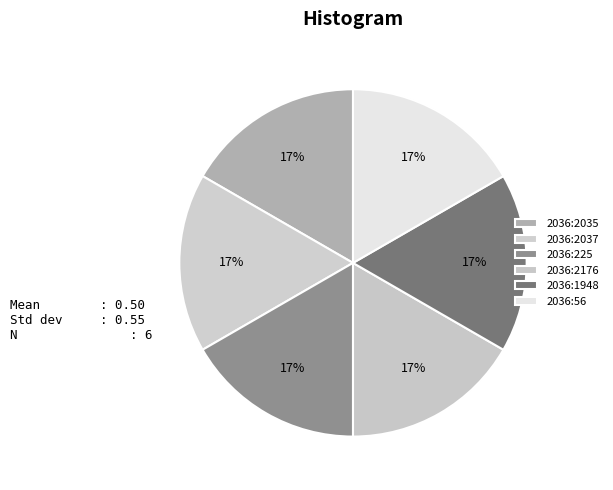

How many segments does this pie chart have?

6